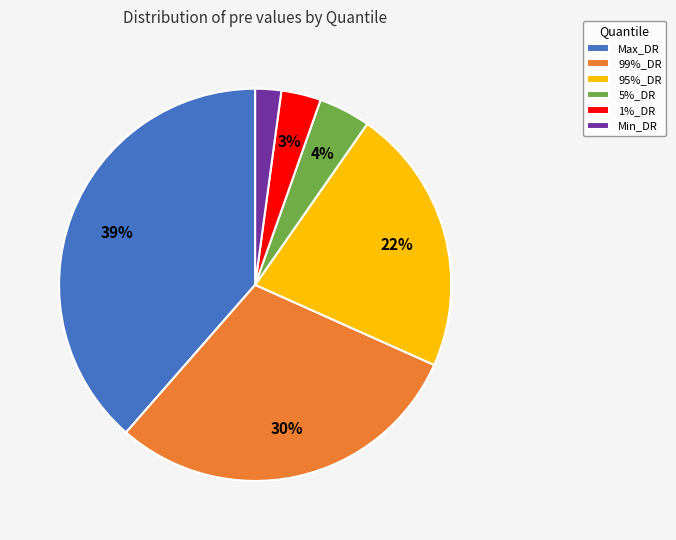

To the nearest percent, what is the difference between the Min_DR and 5%_DR slice percentages?

2%